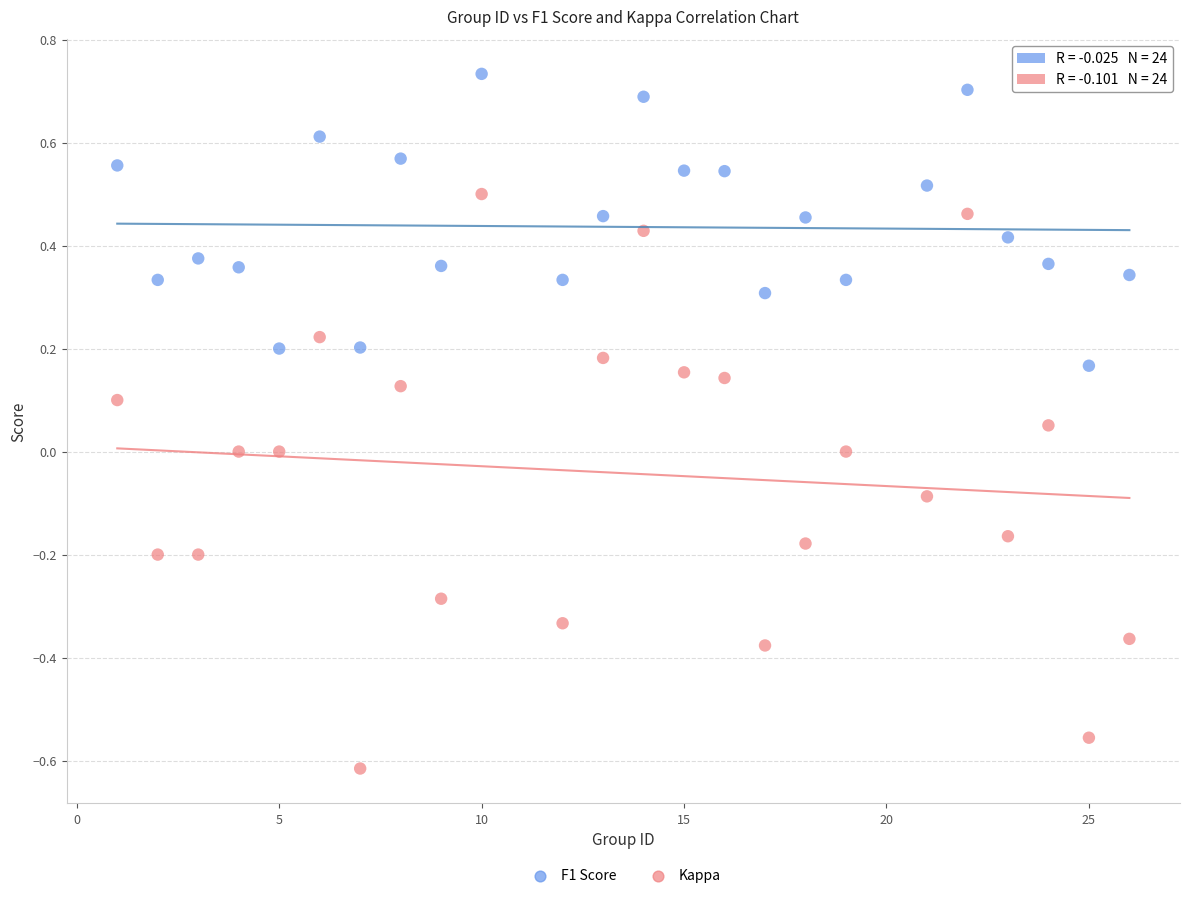

What are all the series names shown in the legend?

F1 Score, Kappa